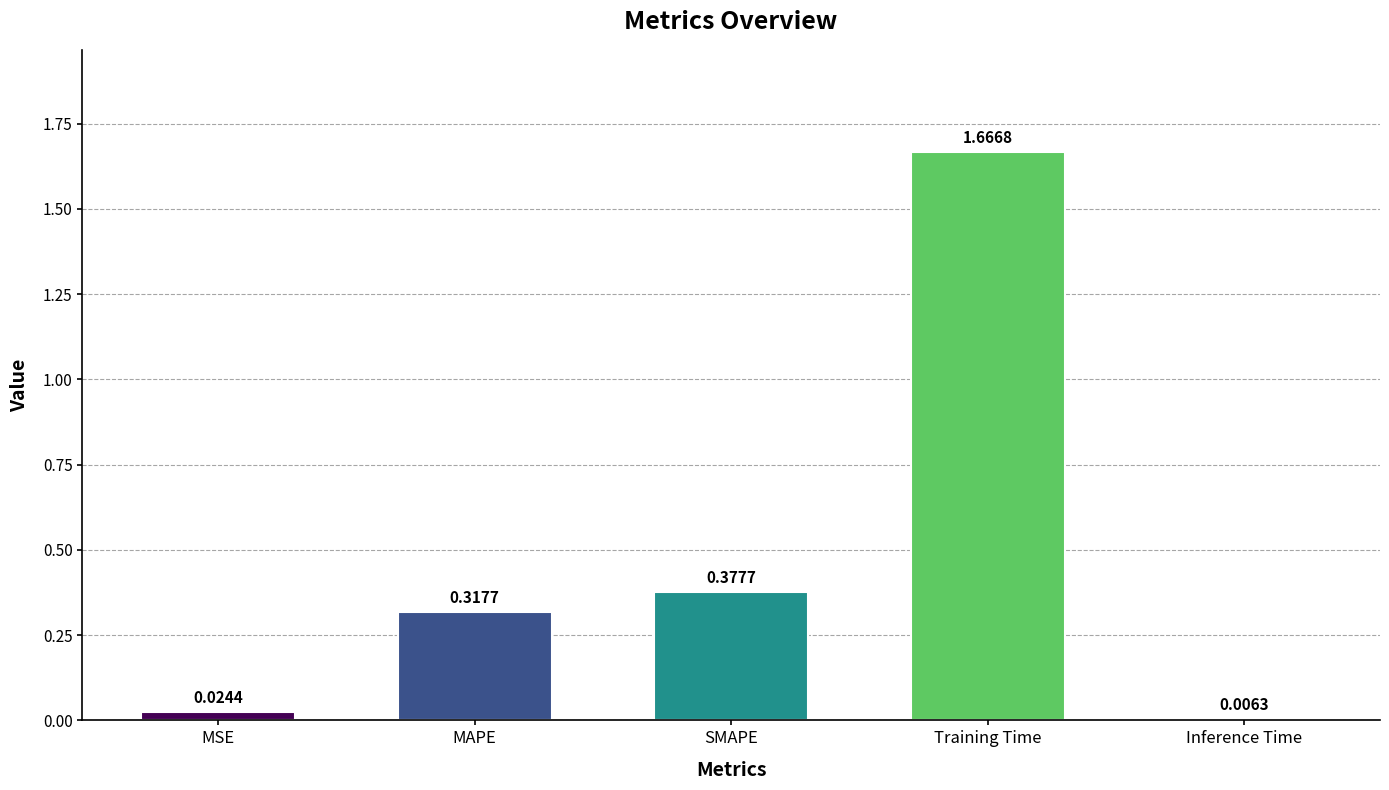

What is the change in value from MAPE to SMAPE?

+0.1